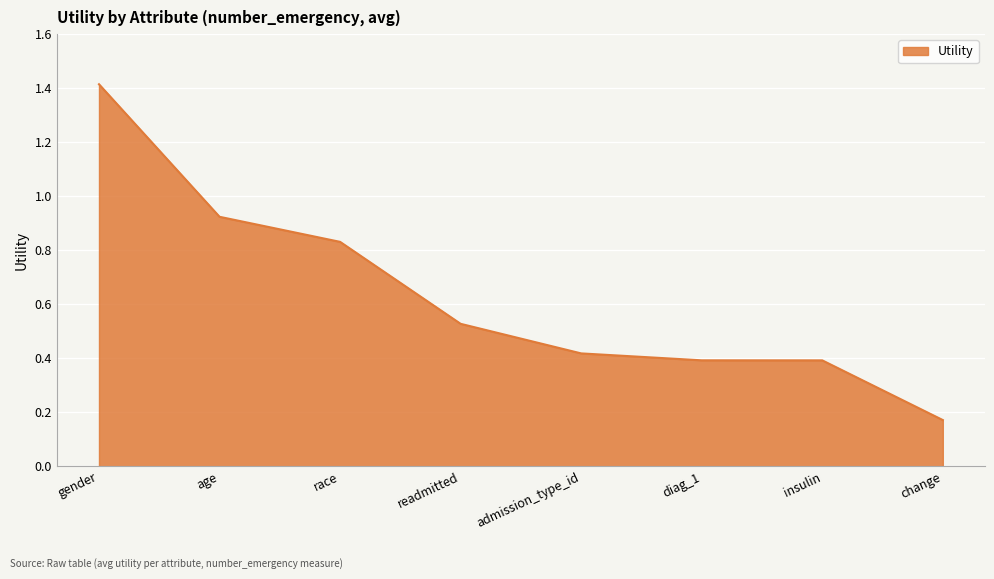

The chart shows a value of 0.2 at readmitted. True or false?

False